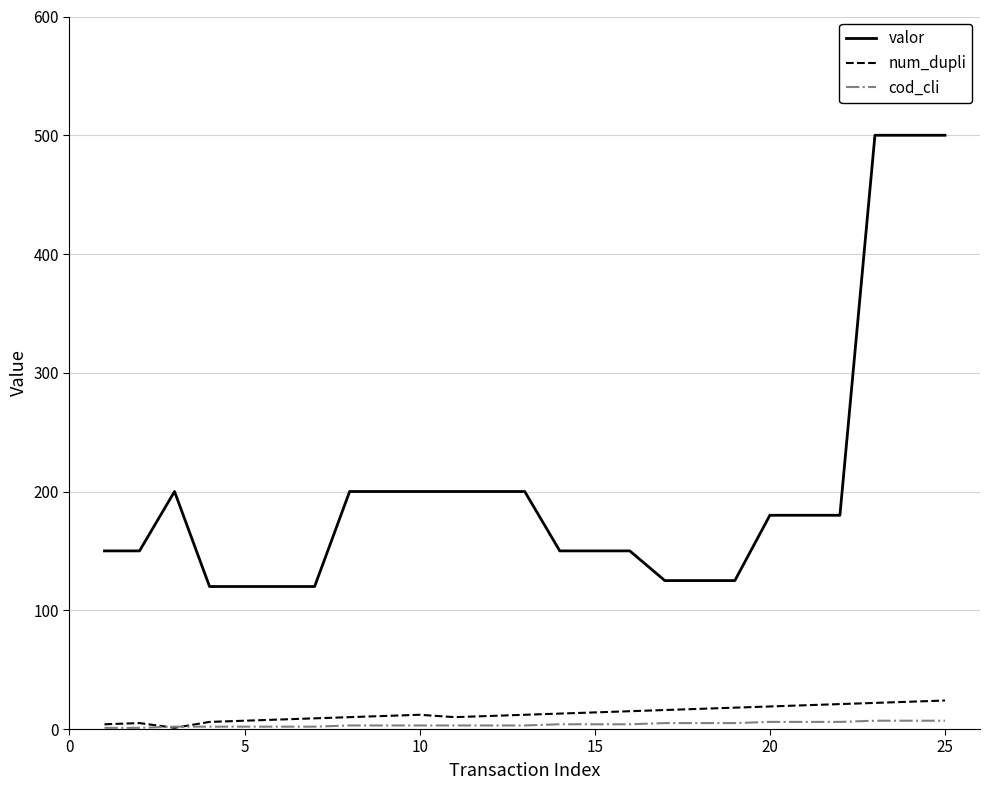

Which series has the largest total across all categories?

valor